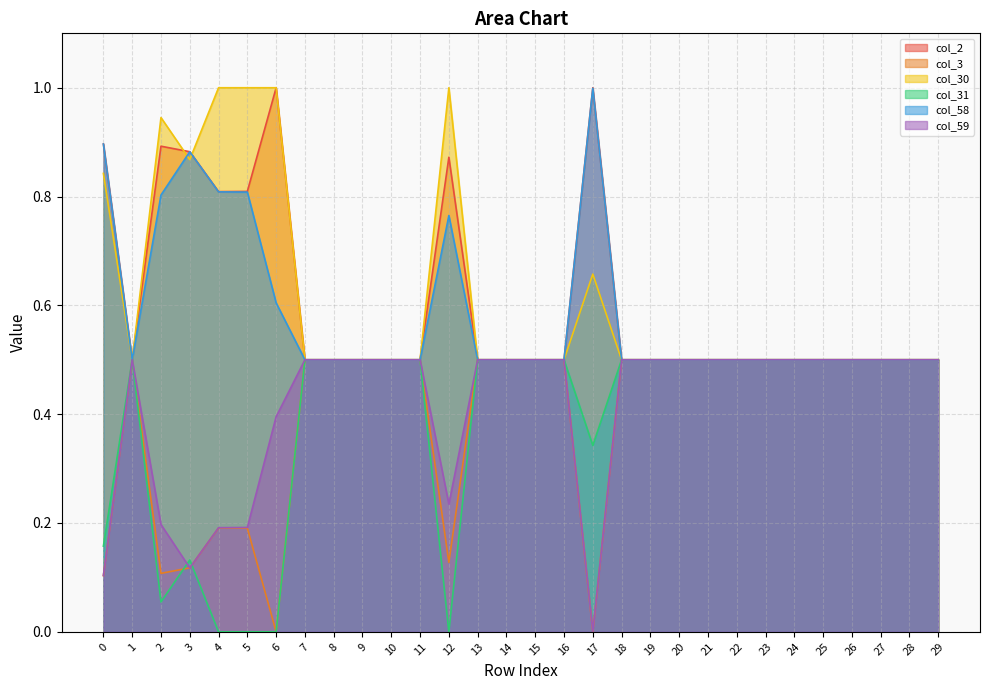

How many col_3 values are between 0 and 1?

30